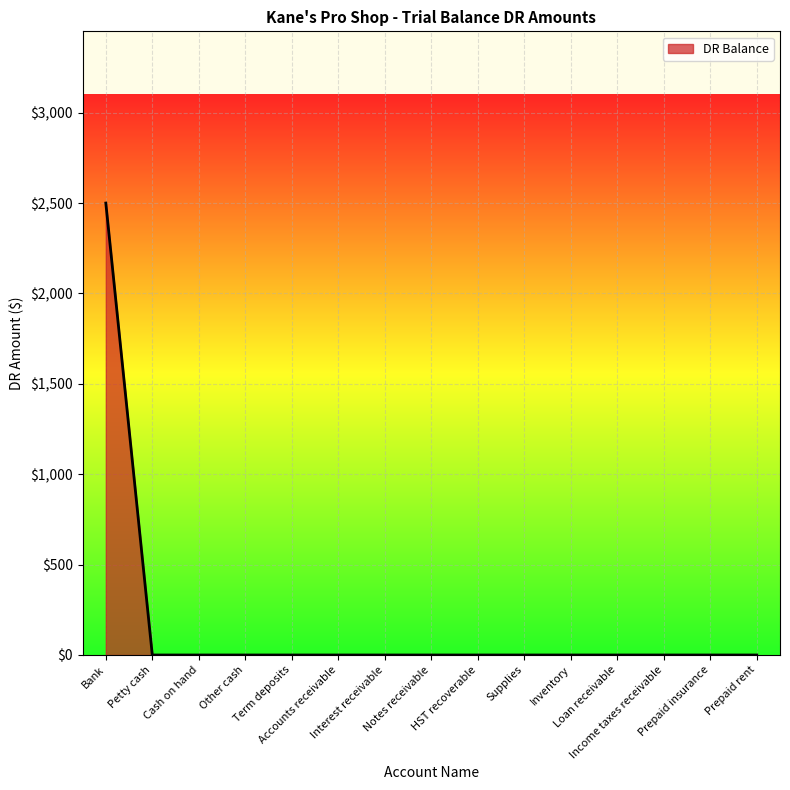

What is the average value?

167